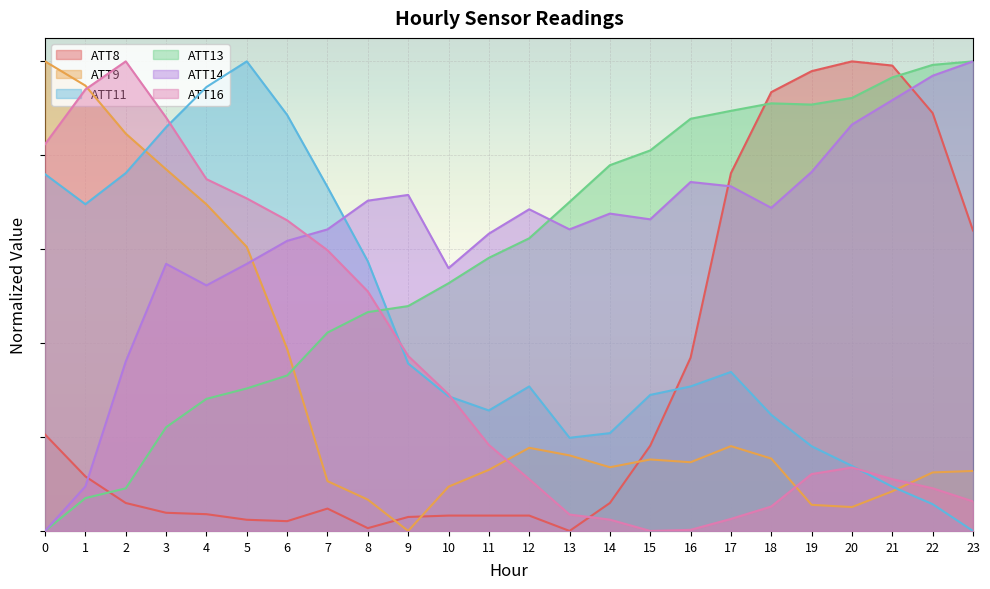

Rank the series at 22 from lowest to highest value.

ATT11, ATT16, ATT9, ATT8, ATT14, ATT13